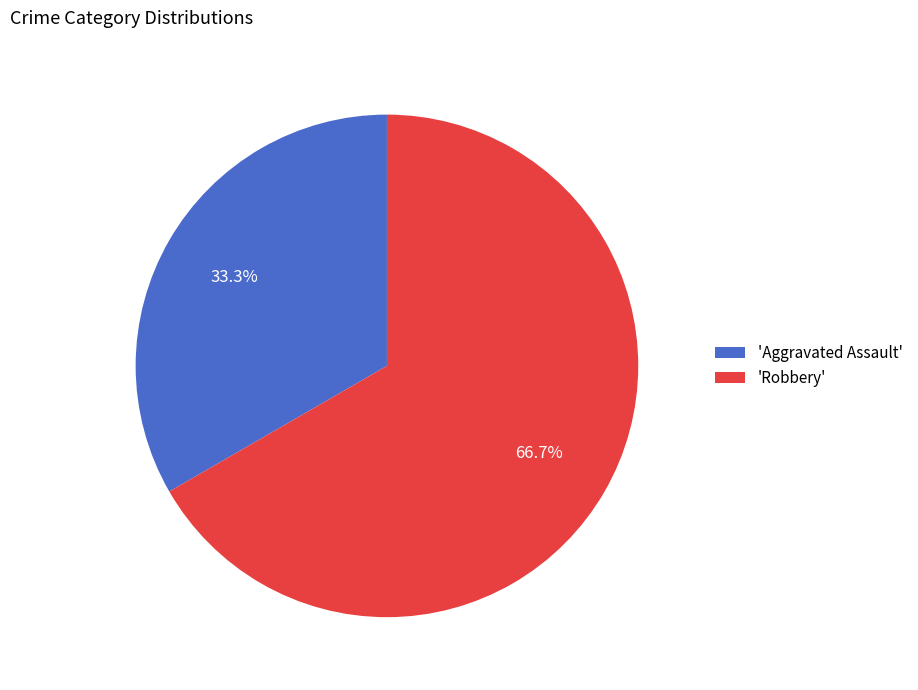

How many segments does this pie chart have?

2